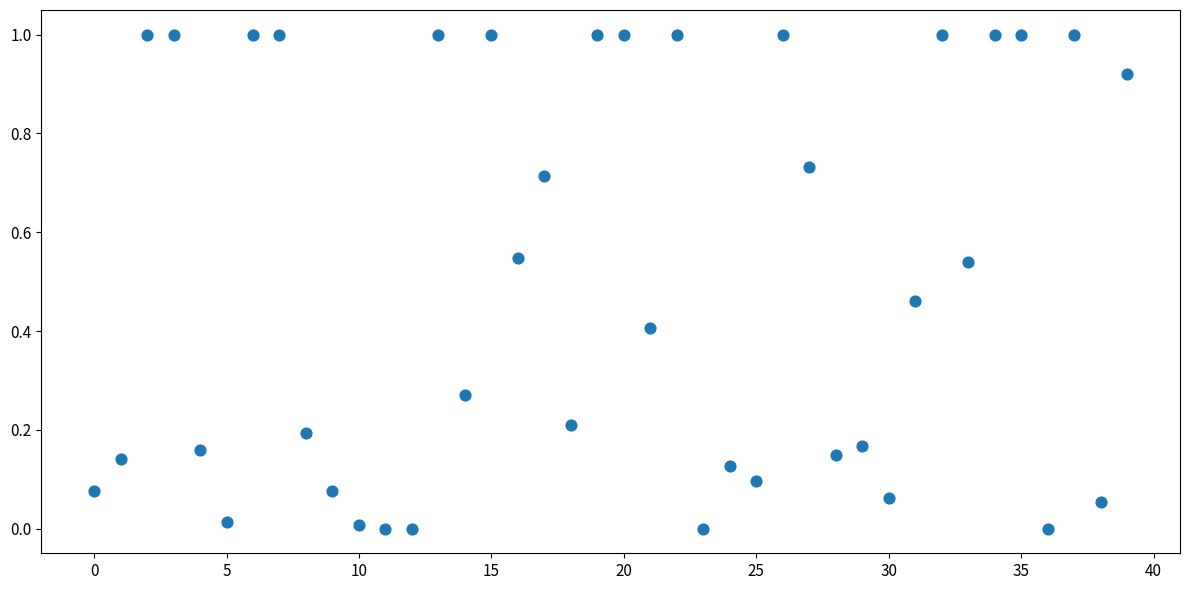

What is the range of Y values (max minus min)?

1.0